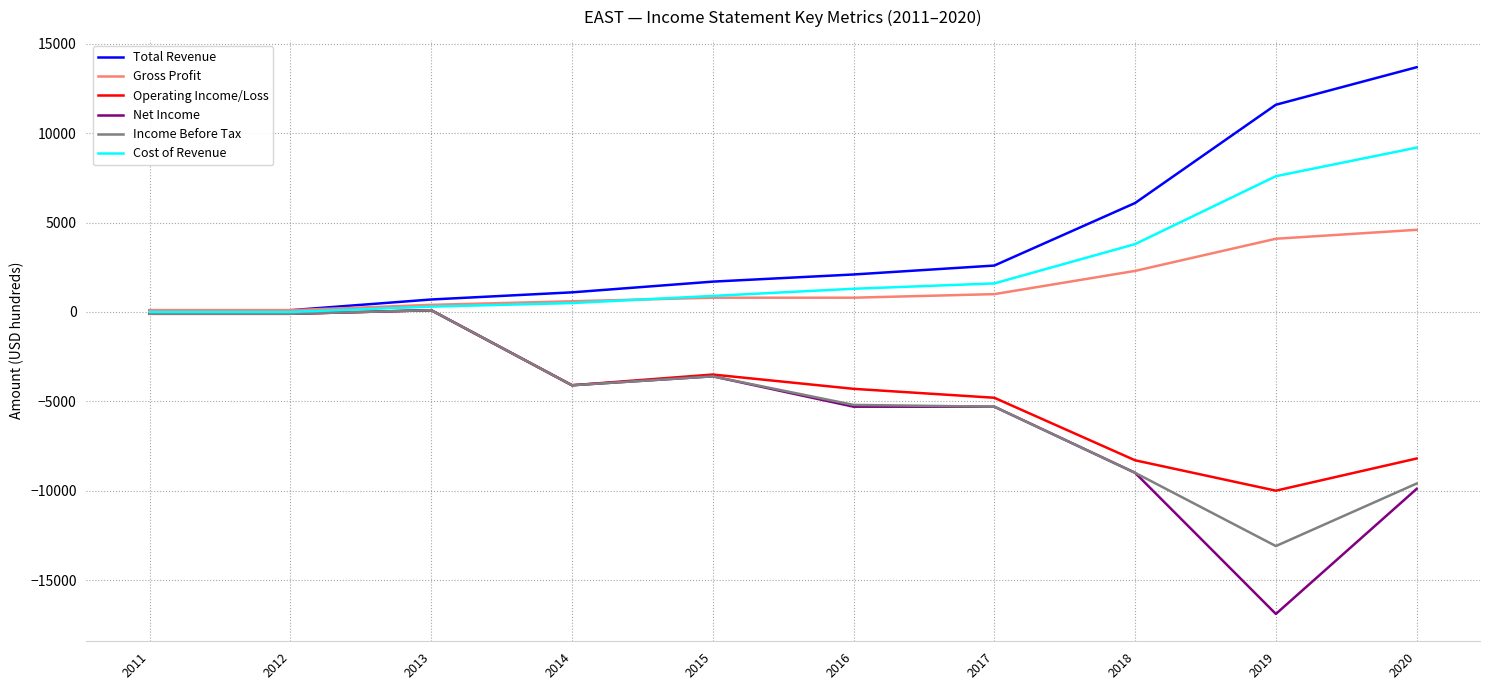

The Net Income series shows -5300 at 2017. True or false?

True